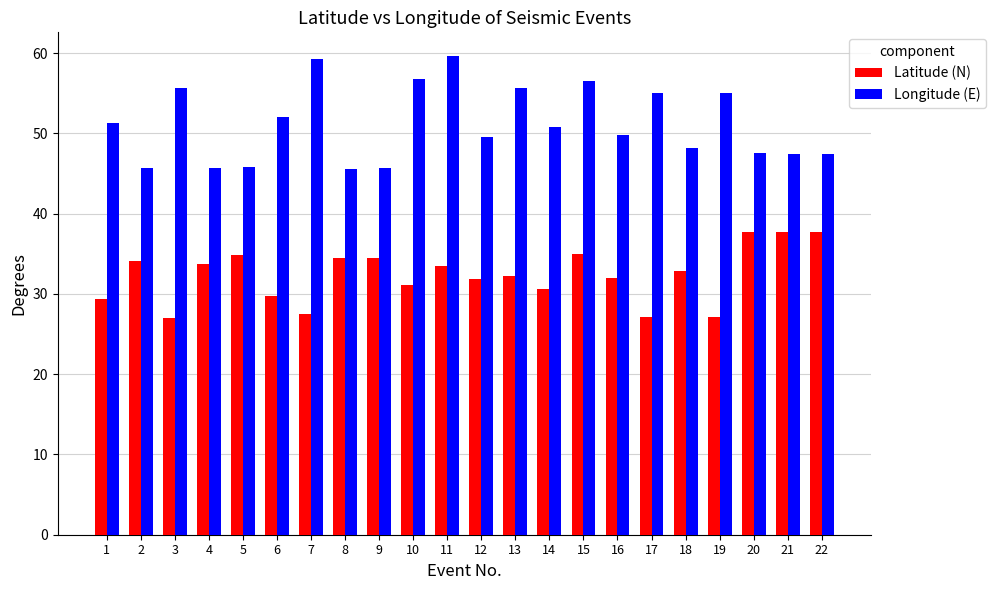

Which series has the largest total across all categories?

Longitude (E)